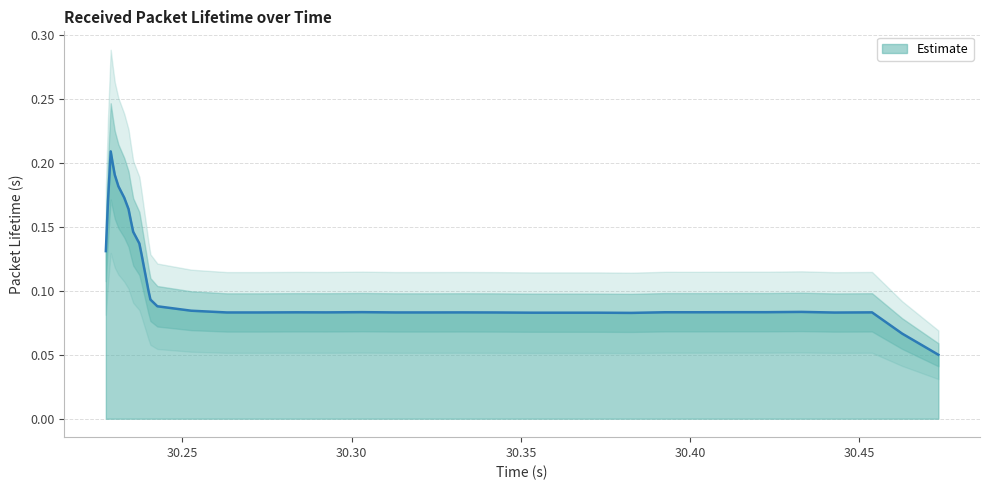

Count the values in the range 0 to 1.

40